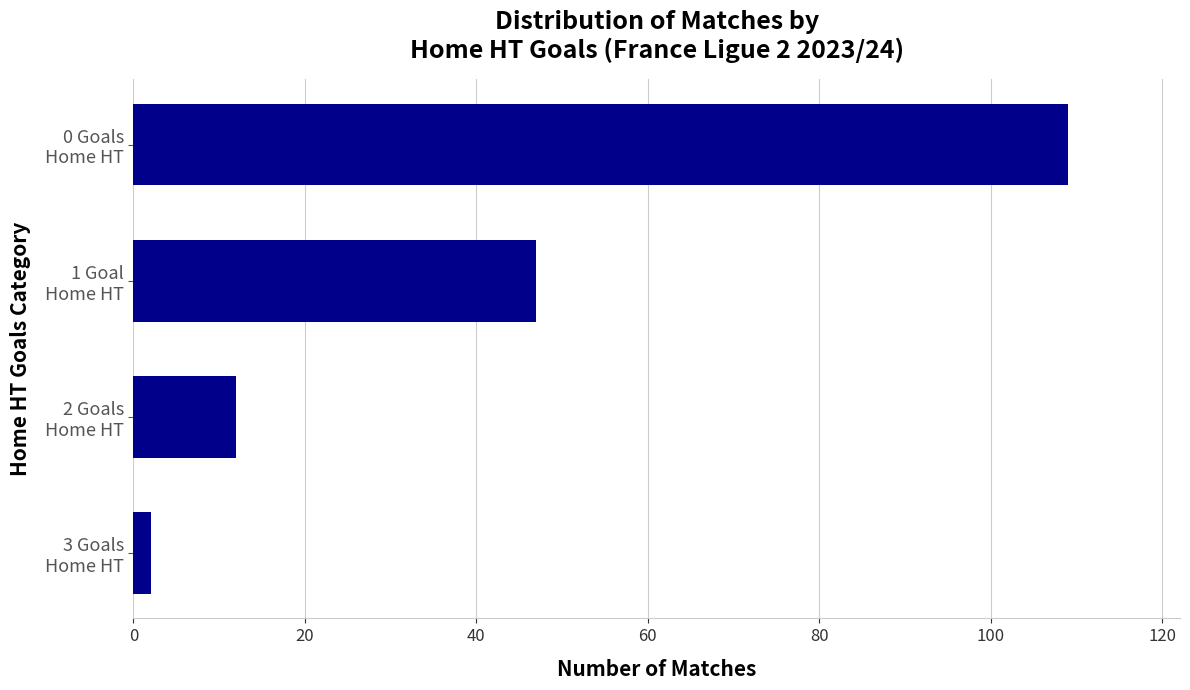

List the labels in order of value, smallest first.

3 Goals
Home HT, 2 Goals
Home HT, 1 Goal
Home HT, 0 Goals
Home HT